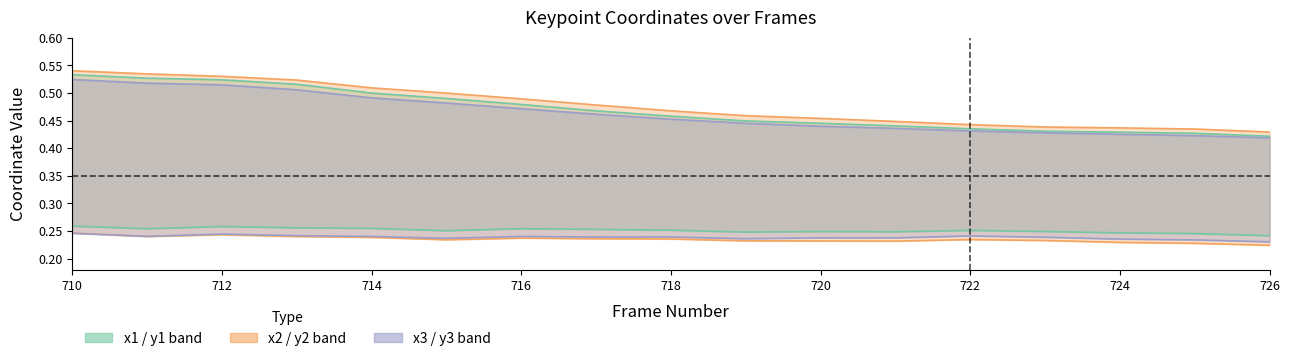

What value does the x2 series have at 711?

0.5